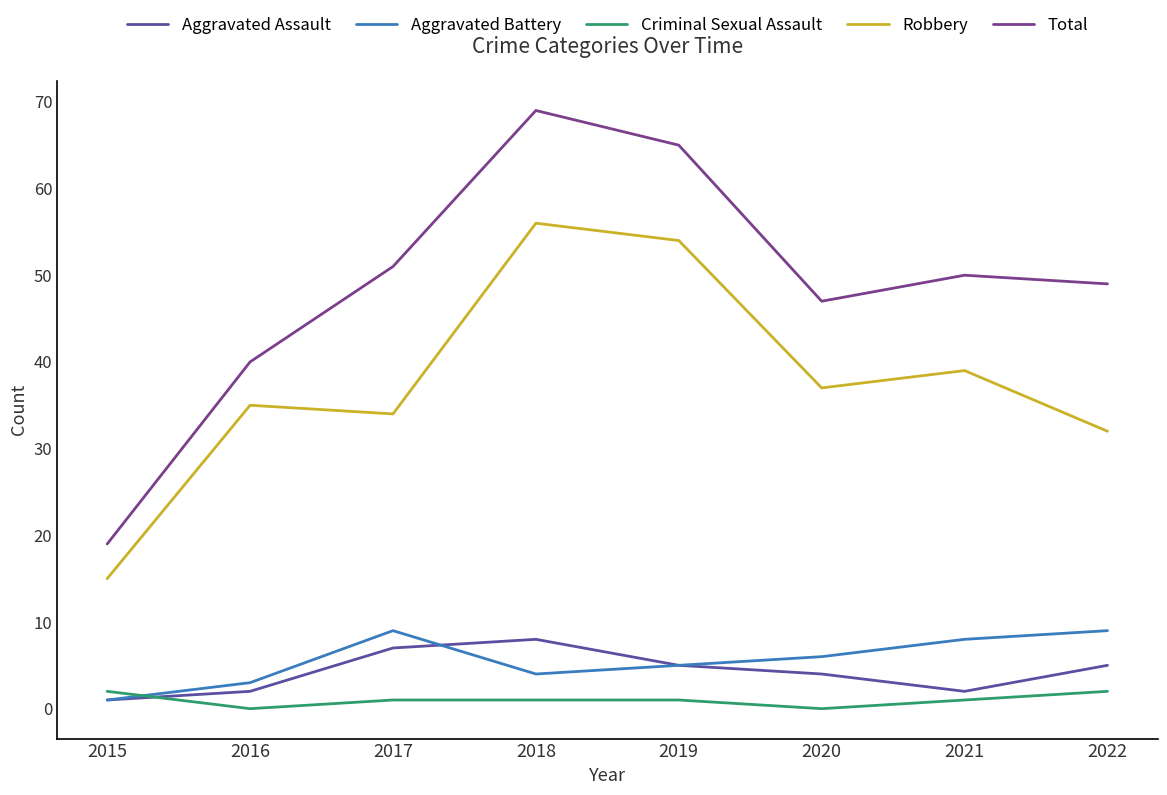

What is the value of the Robbery point at the 6th from the left?

37